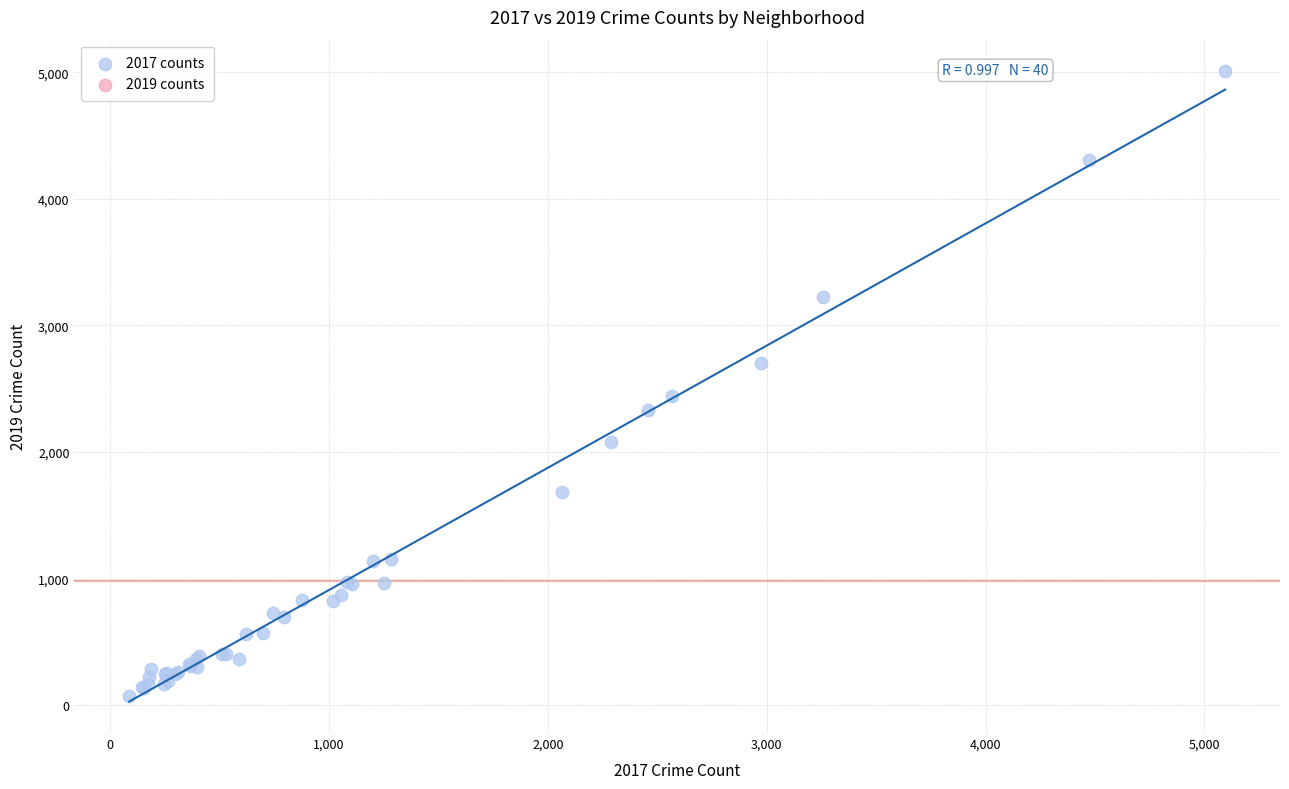

What Y value in the scatter plot is closest to 2542?

2441